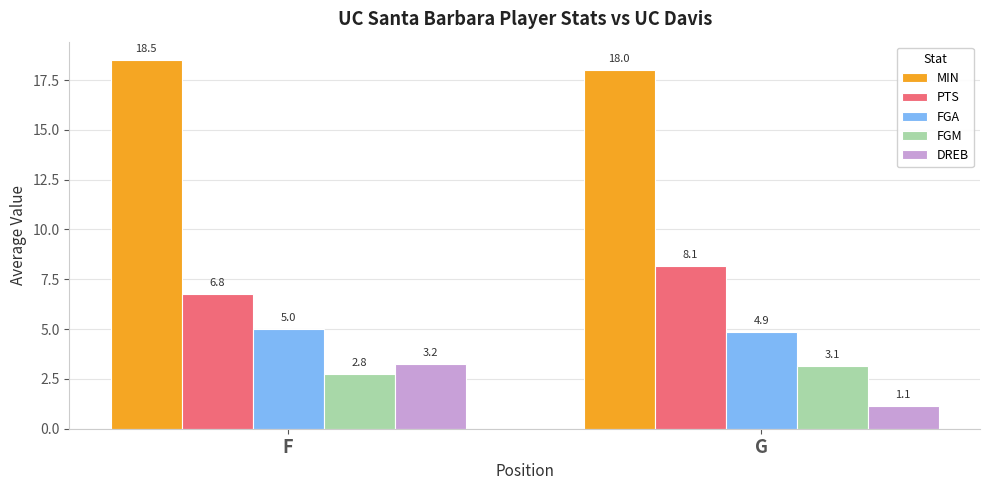

Which series has the largest total across all categories?

MIN